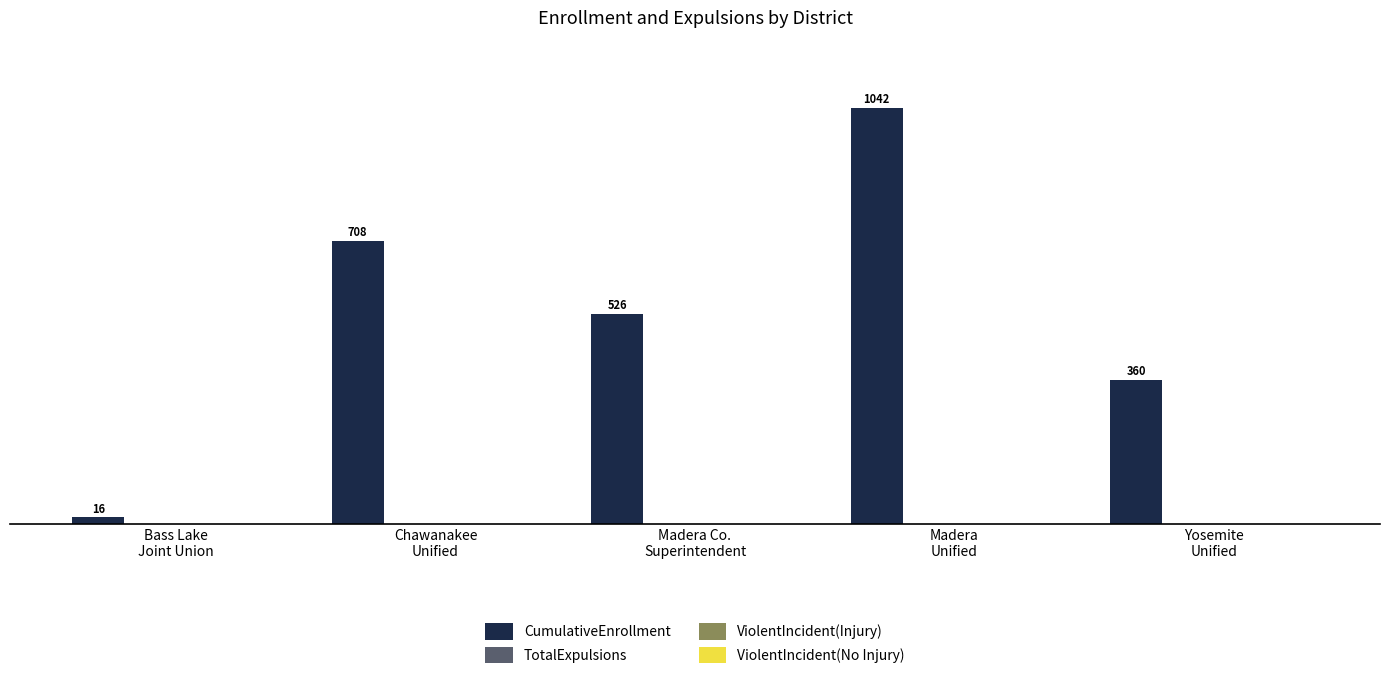

What is the minimum value shown in the chart?

16